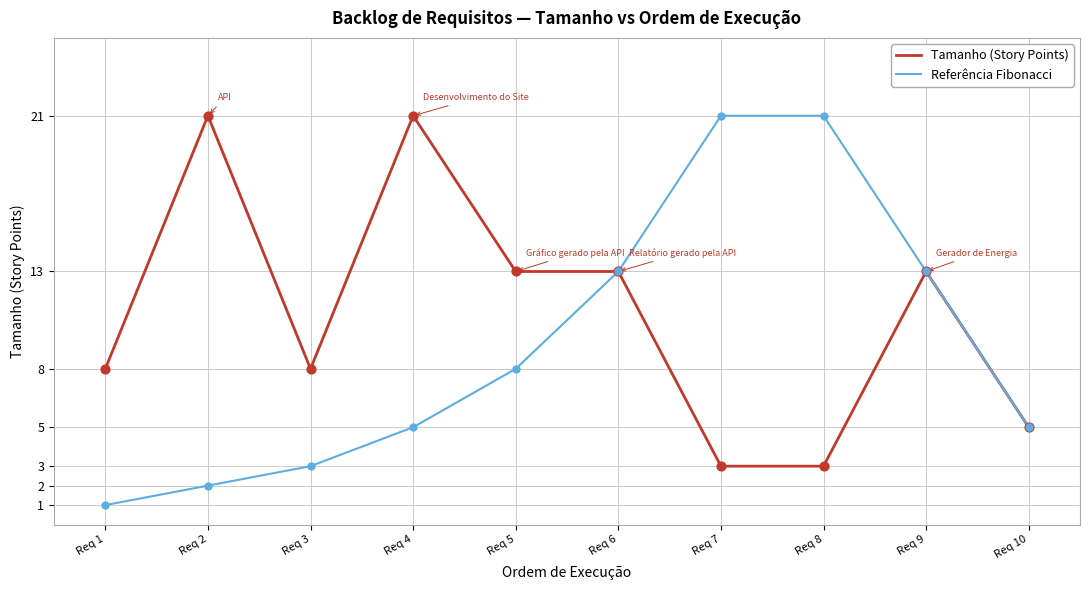

Is the value of Referência Fibonacci at Req 7 greater than the value of Tamanho (Story Points) at Req 5?

Yes